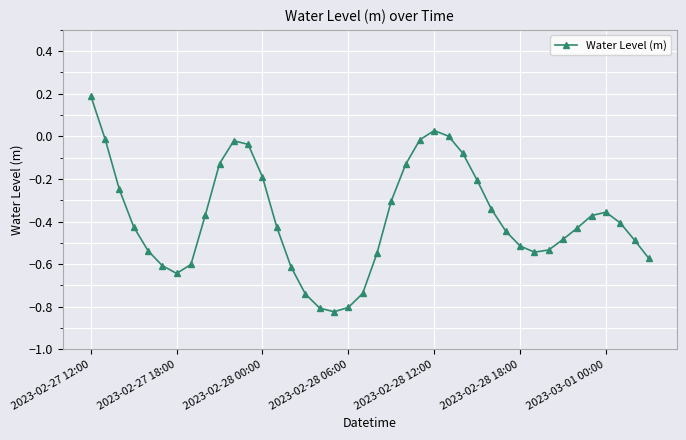

What is the difference between the maximum and minimum values?

1.0